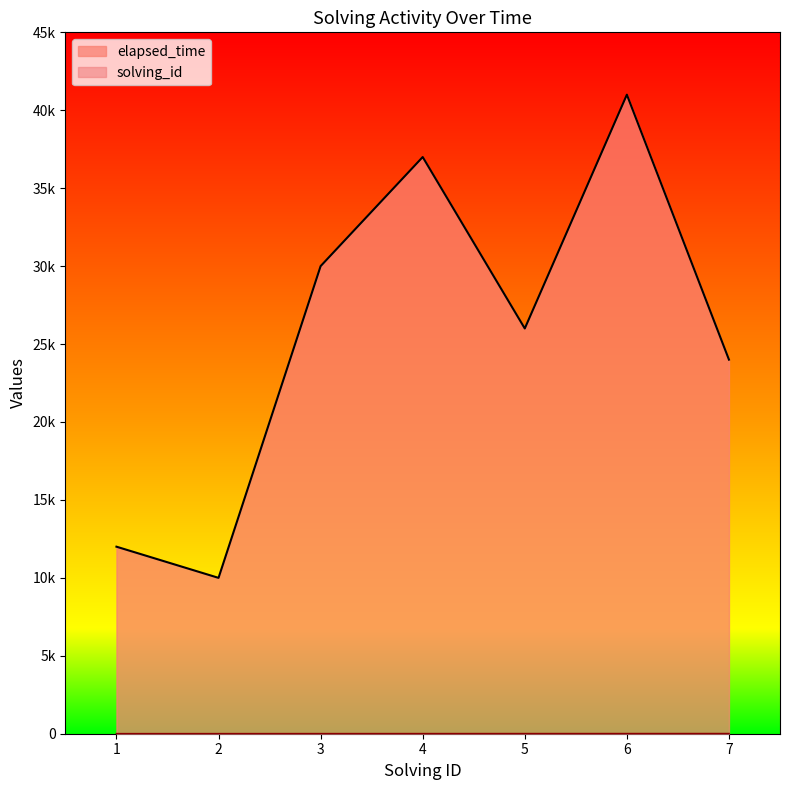

What value does the elapsed_time series have at 3, to the nearest 100?

30000